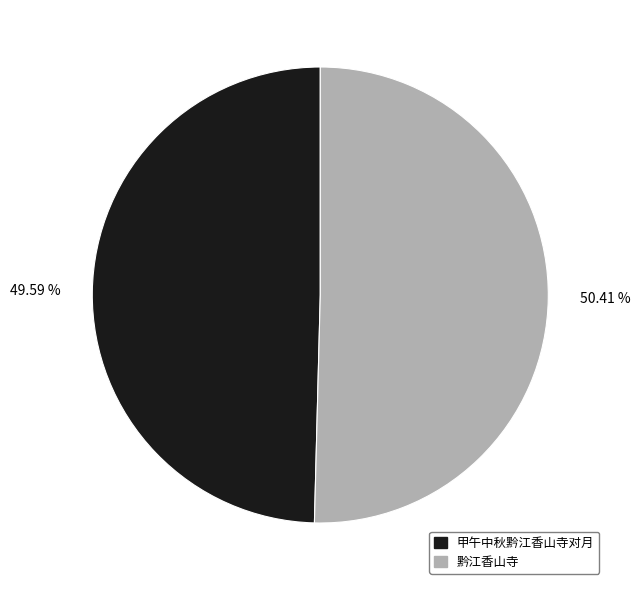

Is it true that 甲午中秋黔江香山寺对月 is 50% of the pie?

True